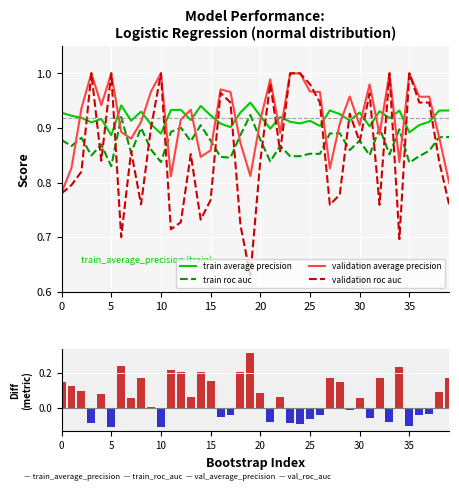

At which category is the sum across all series the highest?

33